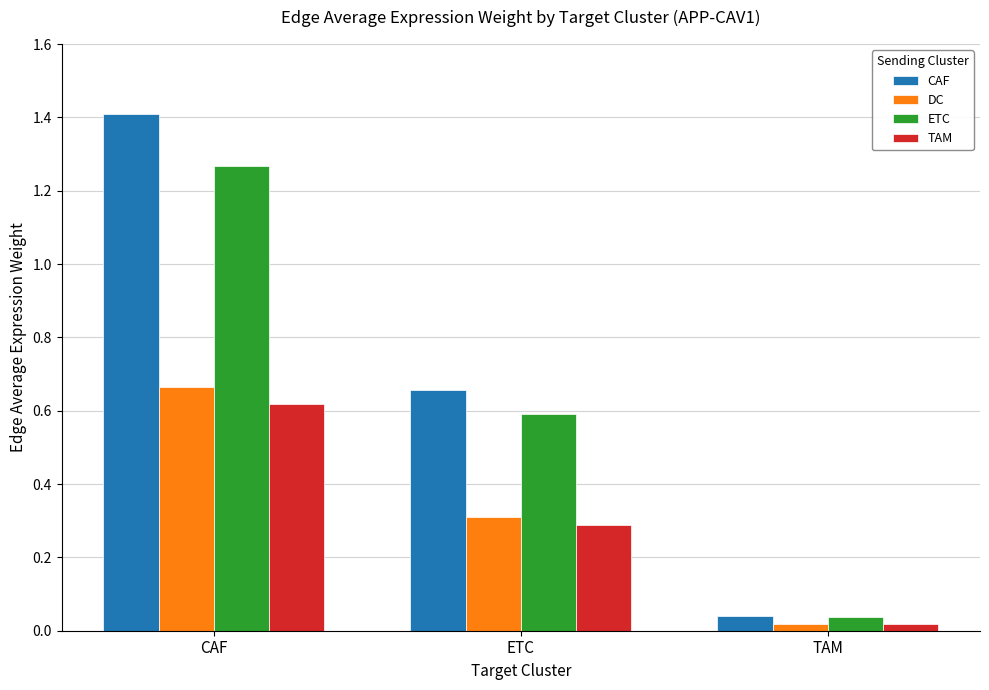

What is the sum of all DC values?

1.0